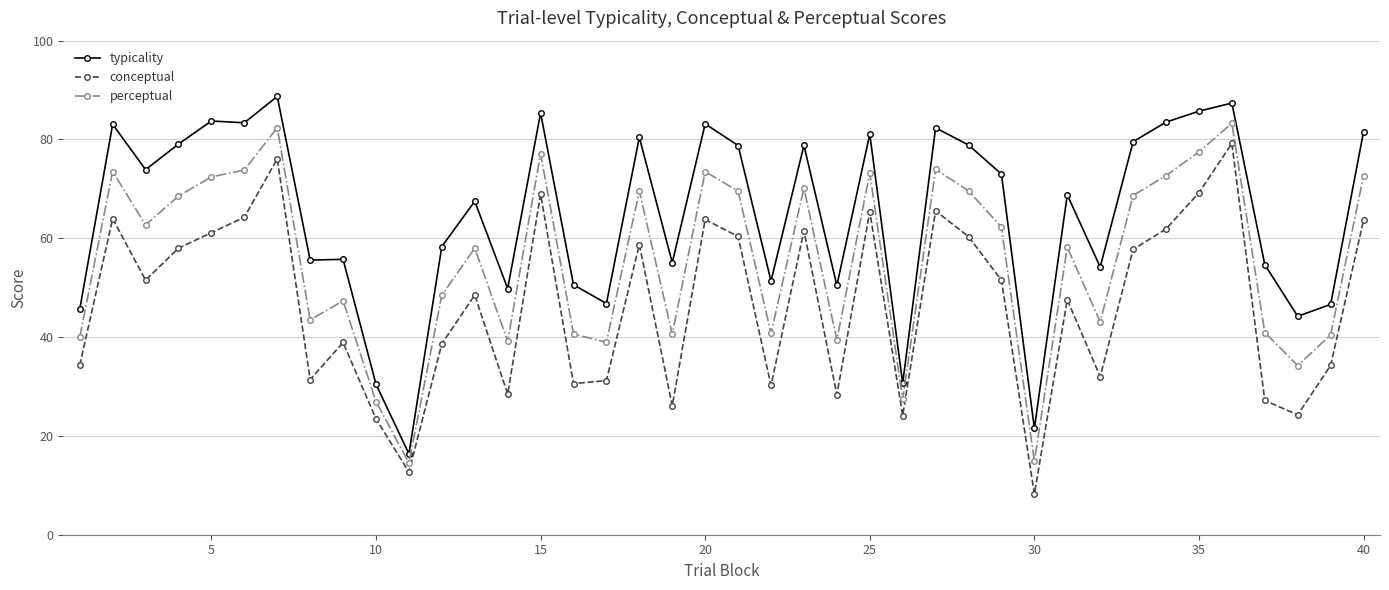

What is the value of the conceptual point at the 21st from the left?

60.4